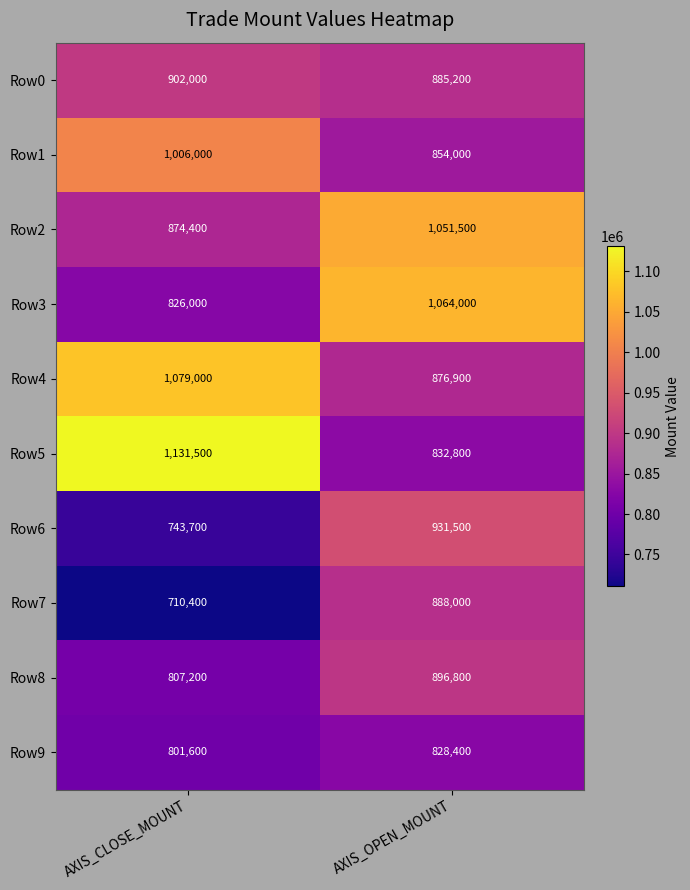

At which category does the chart reach its peak across all series?

AXIS_CLOSE_MOUNT